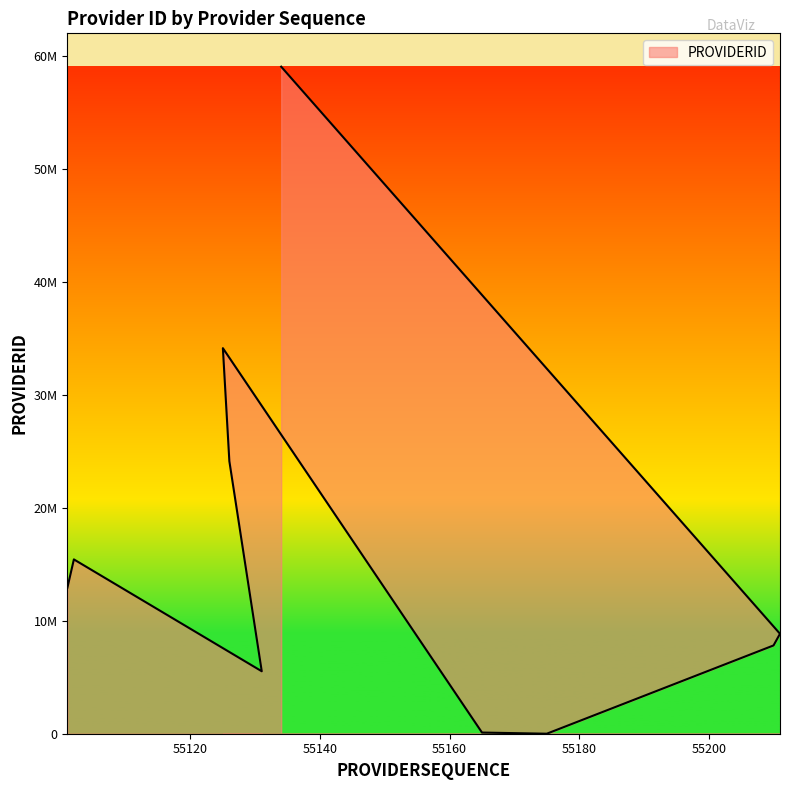

Does the chart have visible grid lines?

No